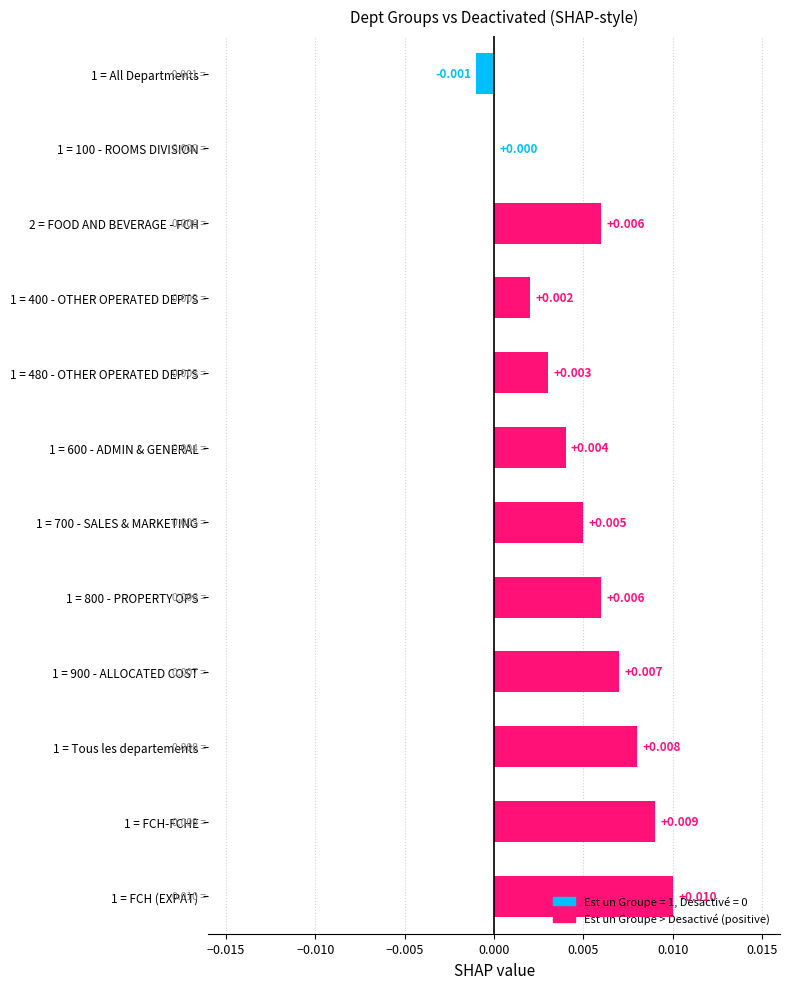

Count the number of data series in this chart.

1